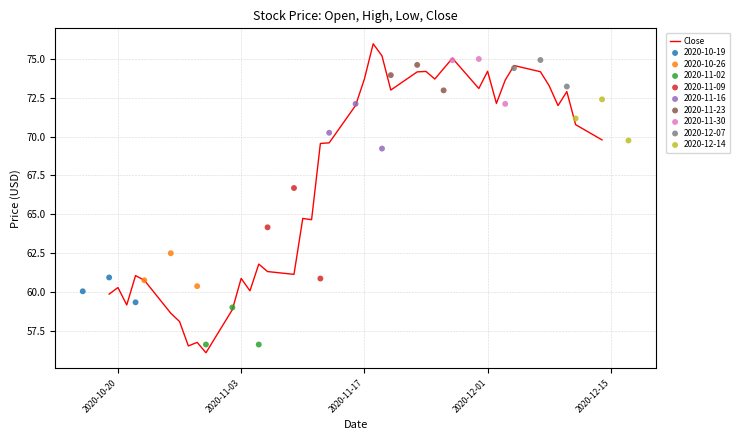

What is the maximum value for Close?

76.0